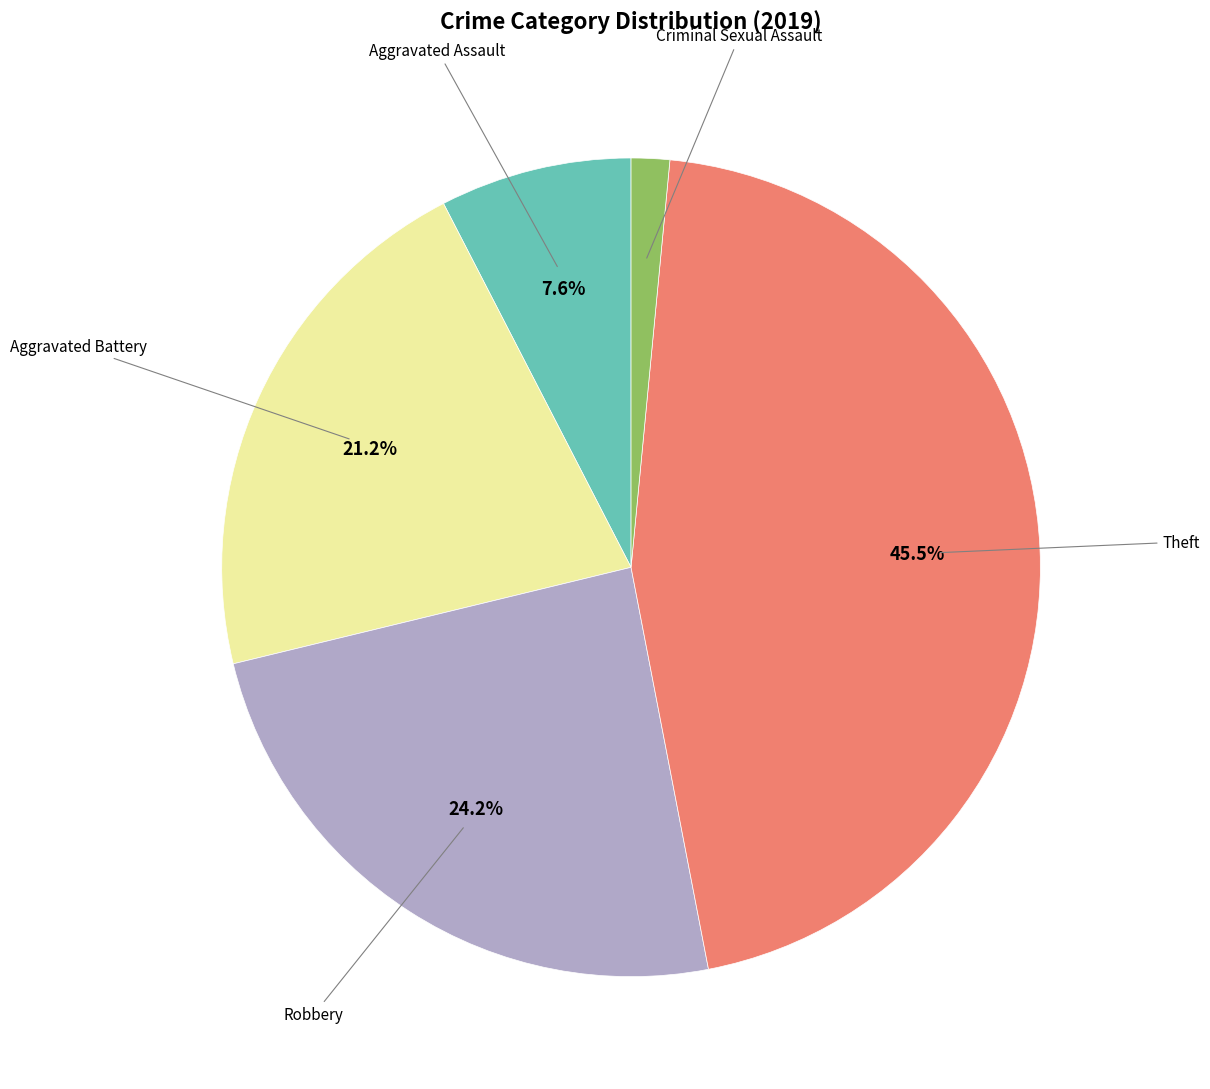

Is there any slice that represents more than half of the pie?

No